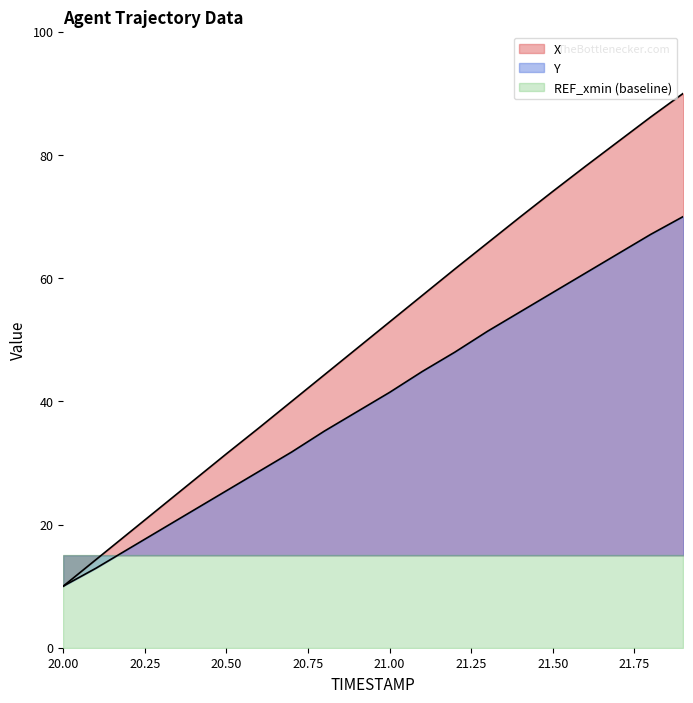

List the labels in order of Y value, smallest first.

20.0, 20.1, 20.2, 20.3, 20.4, 20.5, 20.6, 20.7, 20.8, 20.9, 21.0, 21.1, 21.2, 21.3, 21.4, 21.5, 21.6, 21.7, 21.8, 21.9